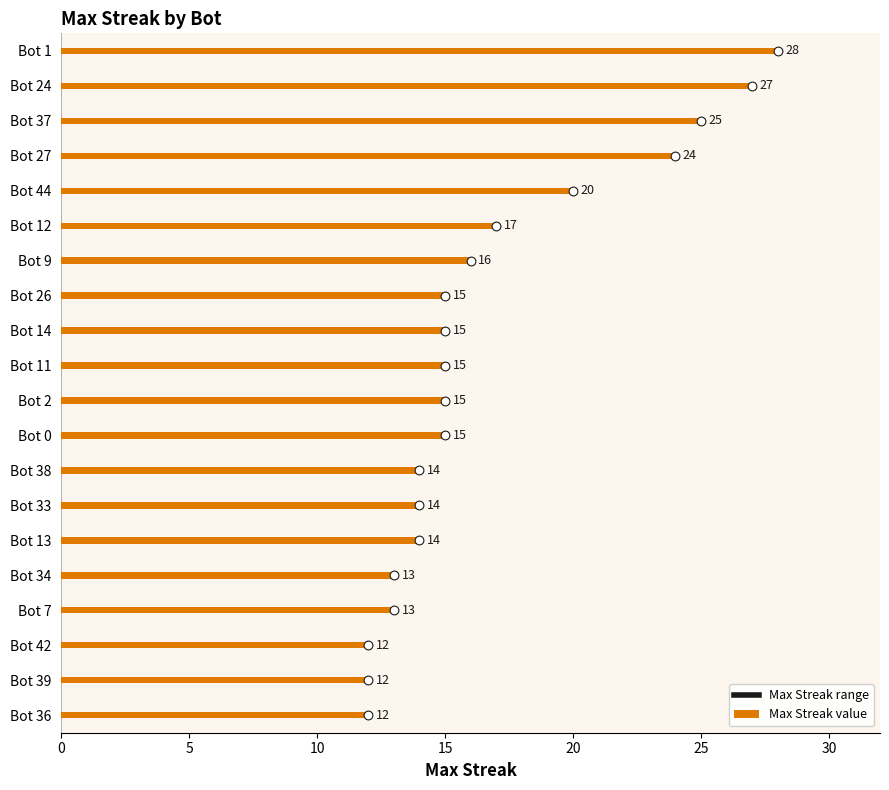

What is the ratio of the value at Bot 1 to the value at Bot 24?

1.0